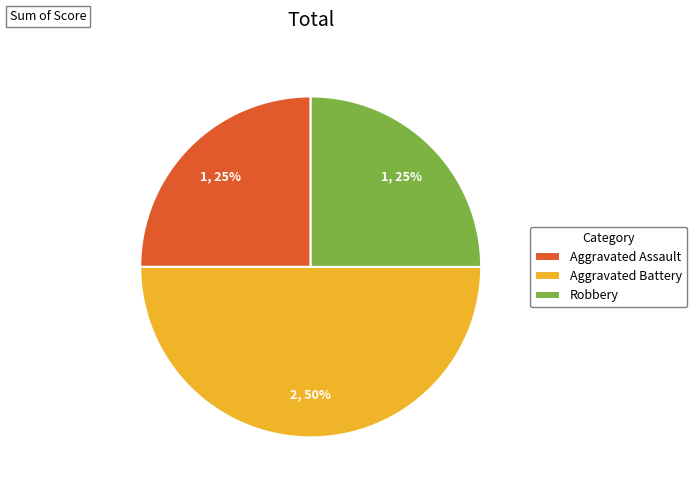

Between Aggravated Battery and Robbery, which is larger?

Aggravated Battery